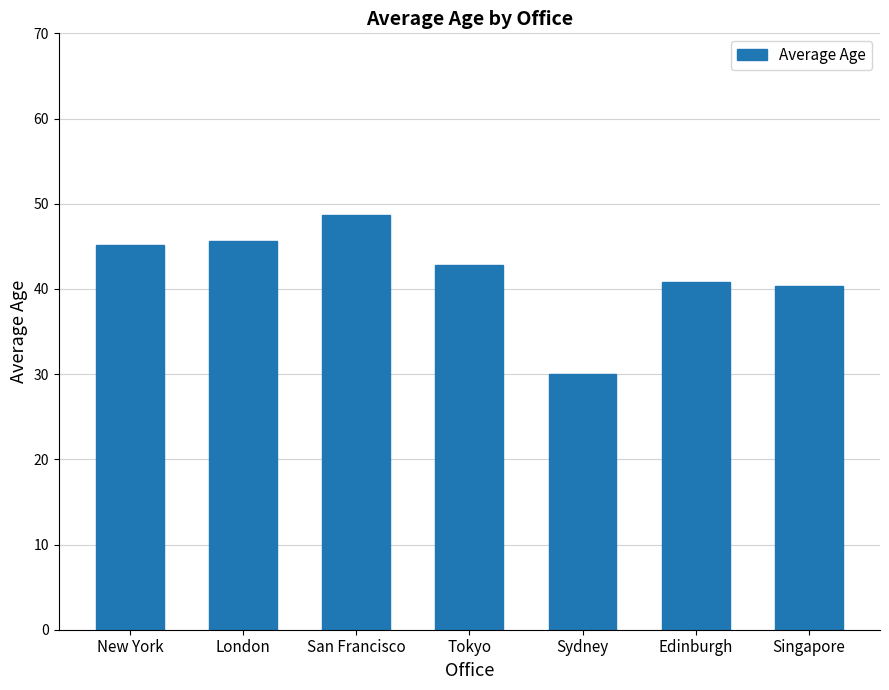

What is the change in value from New York to Tokyo?

-2.3